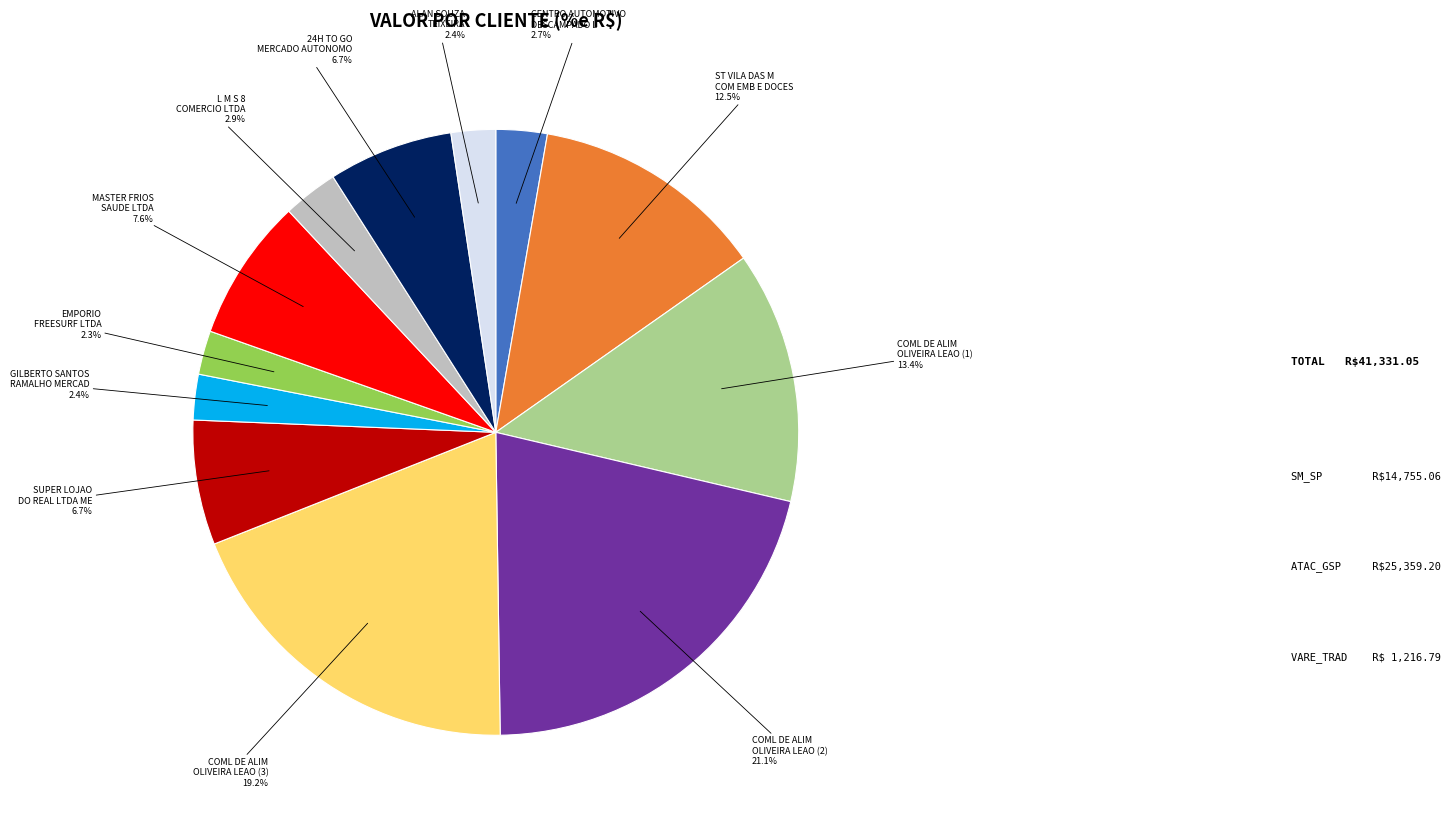

Which slice is the largest?

COML DE ALIM OLIVEIRA LEAO (2)